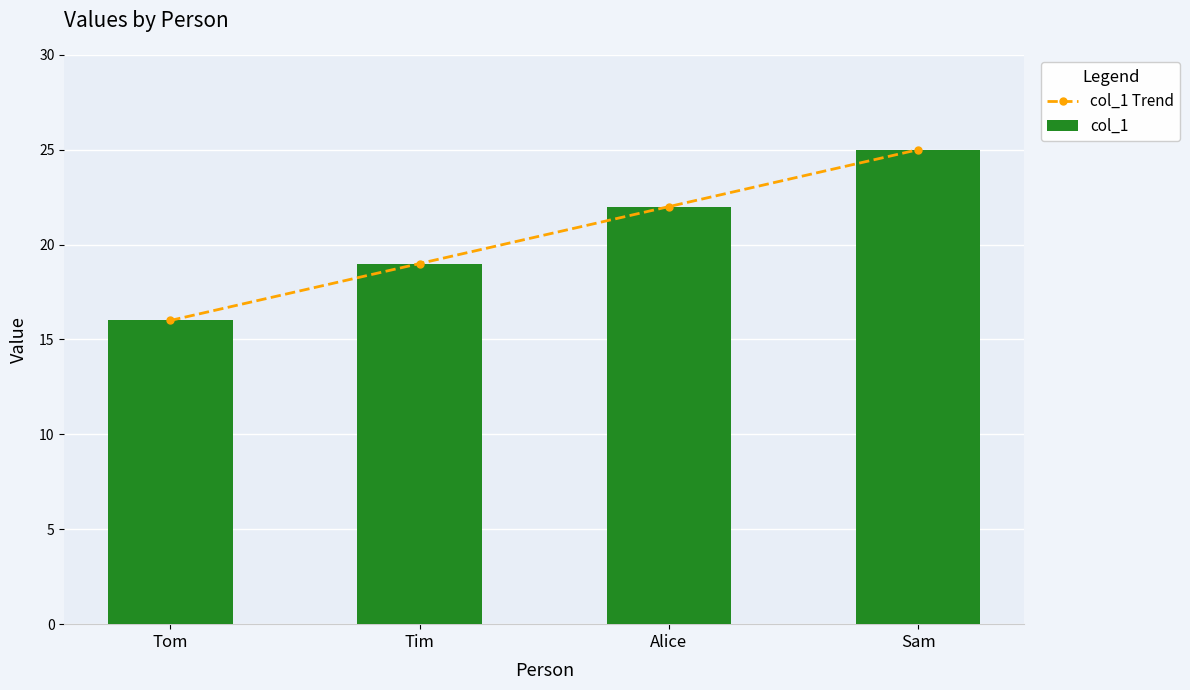

How many data points in col_1 Trend are above 22?

1